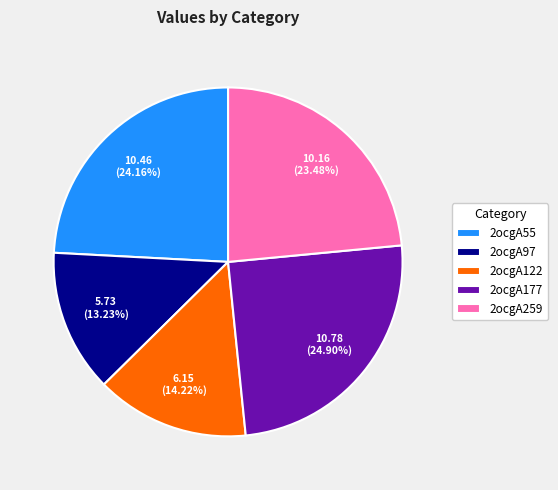

Which slice is the largest?

2ocgA177